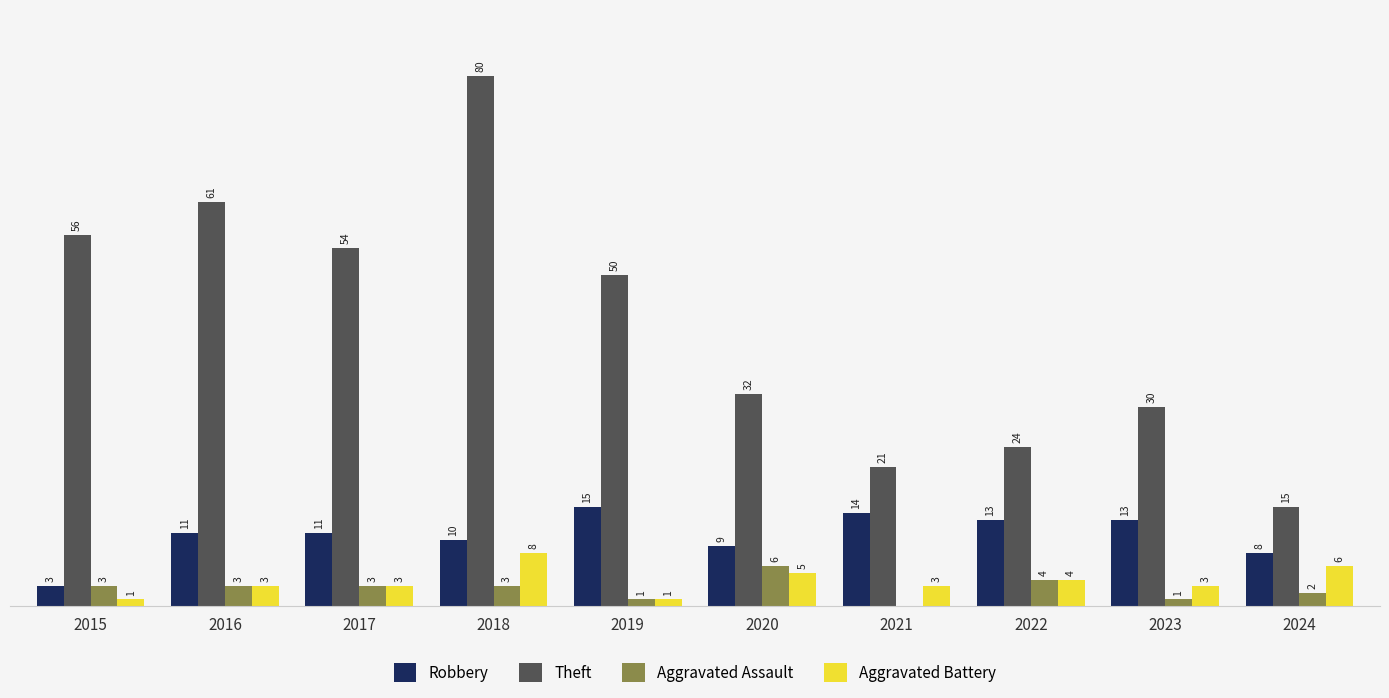

Which series changed the most between 2018 and 2020?

Theft